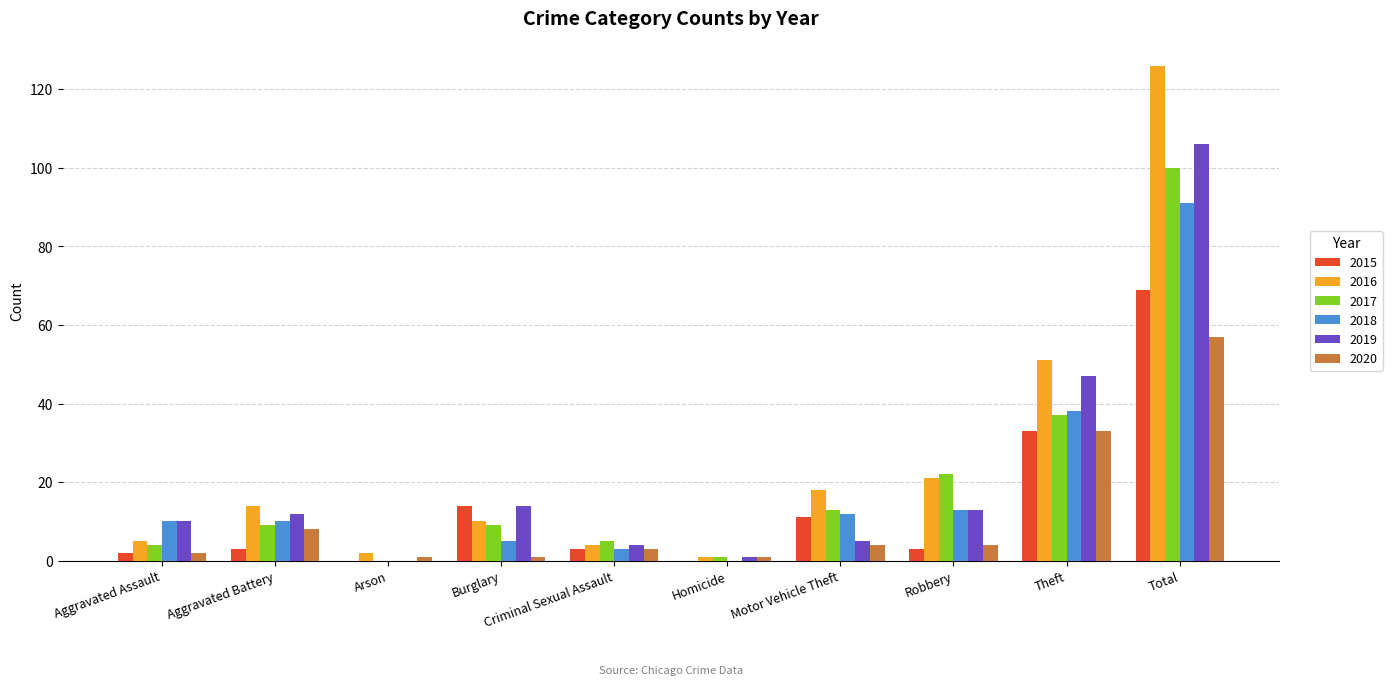

Which category has the highest value in the 2020 series?

Total